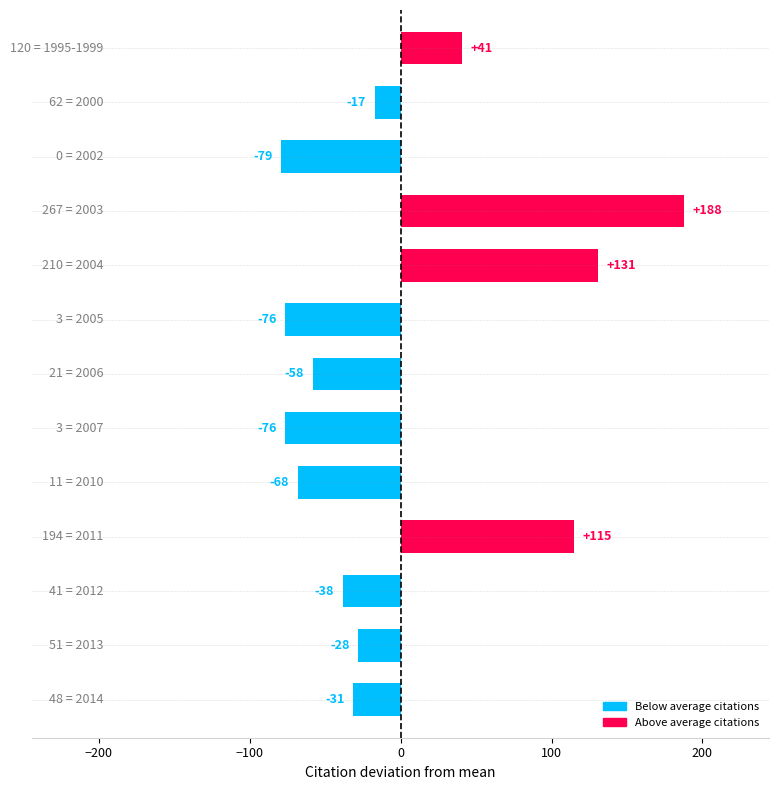

What is the minimum value shown in the chart?

-79.3